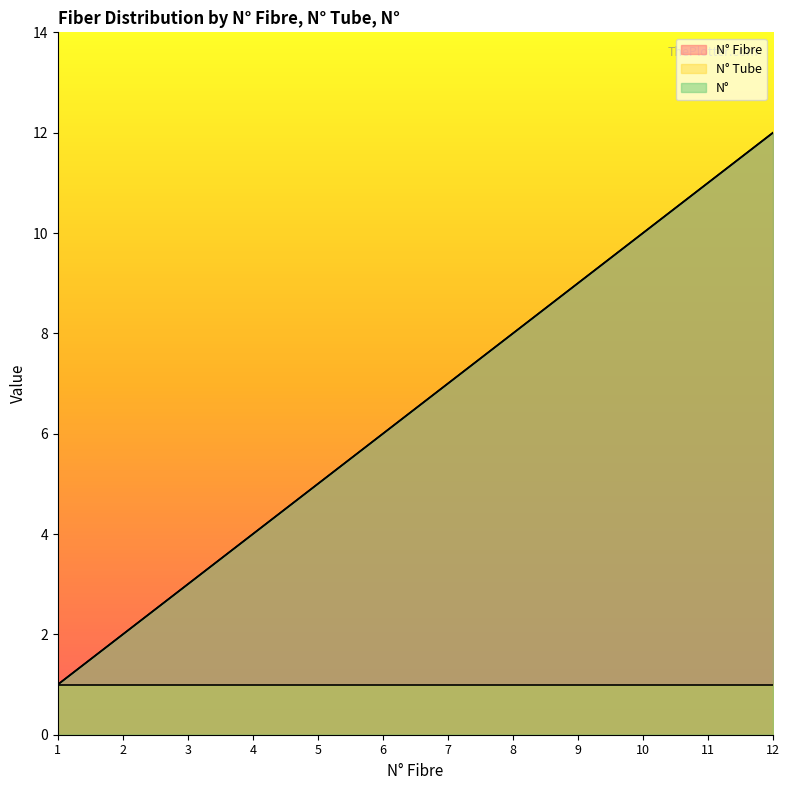

True or false: N° Fibre has a value of 7 at 10.

False